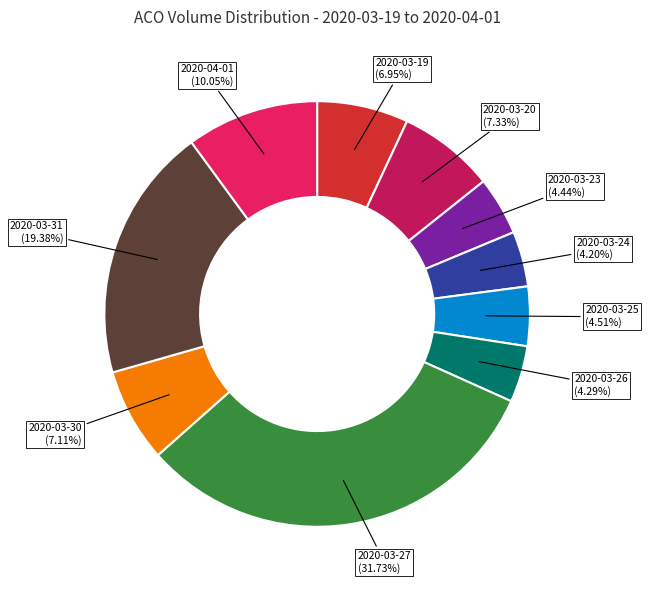

True or false: 2020-03-25 accounts for 5% of the total.

True